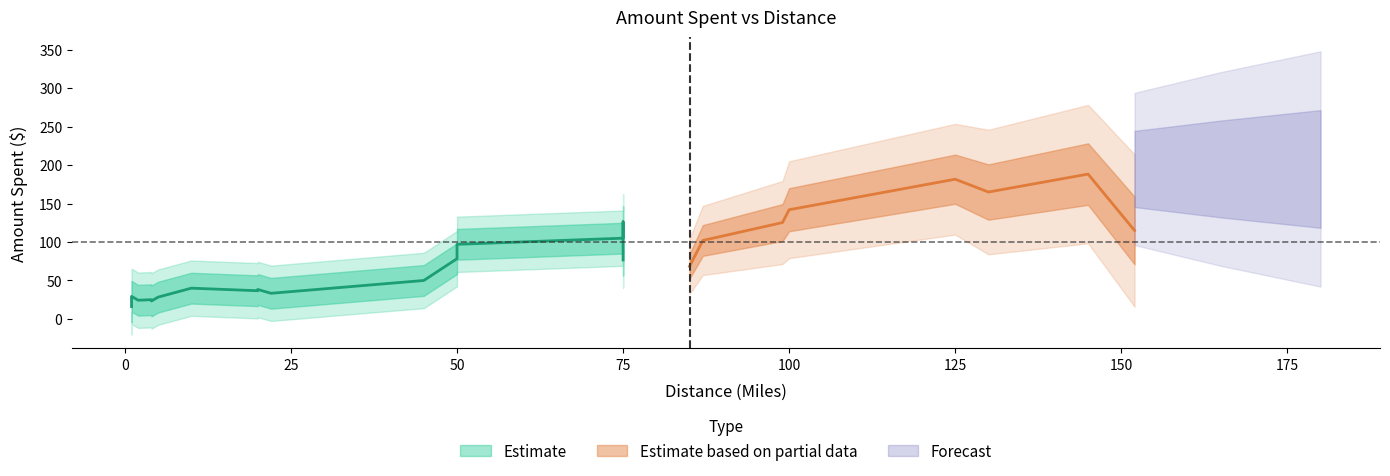

Between which two adjacent categories do Amount Spent and Predicted Amount Spent first intersect?

45 and 50